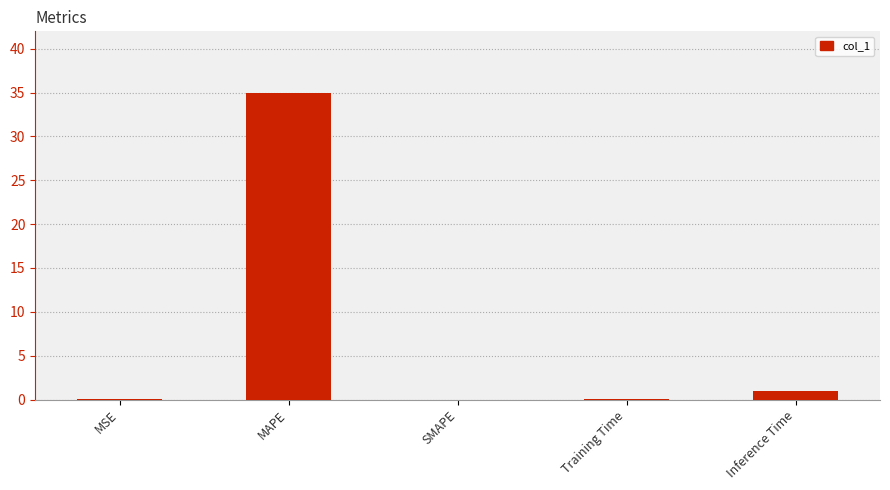

Are the bars grouped side by side (vs. stacked)?

No